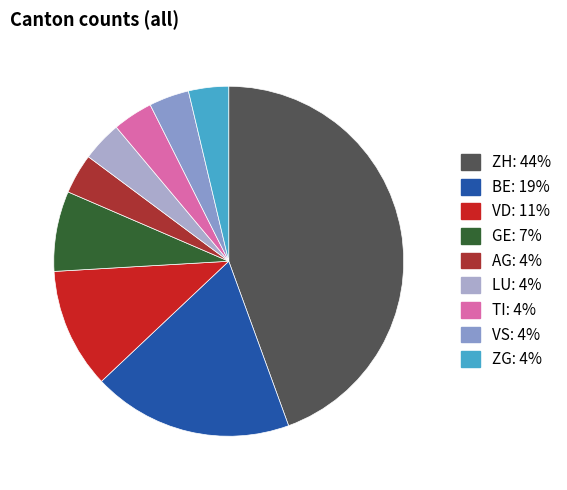

Is there a majority slice in this chart?

No